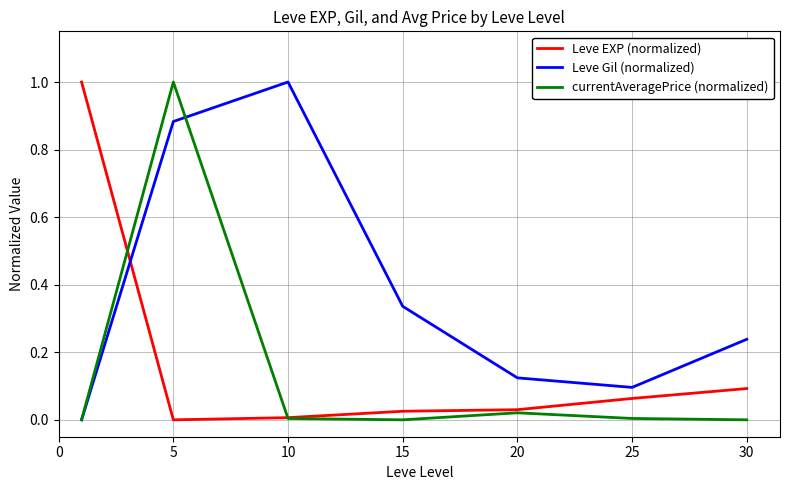

How many times do Leve Gil (normalized) and Leve EXP (normalized) cross each other?

1